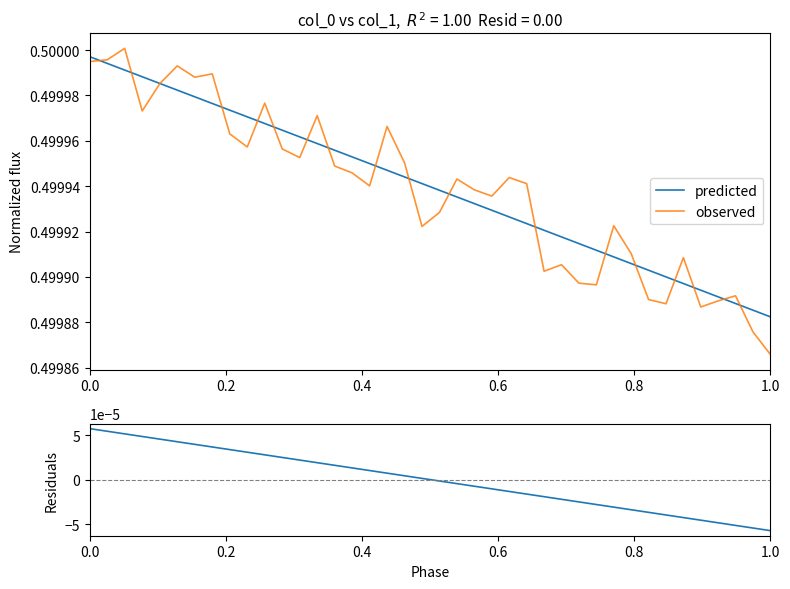

What is the value of the observed point at the 4th from the left?

0.5